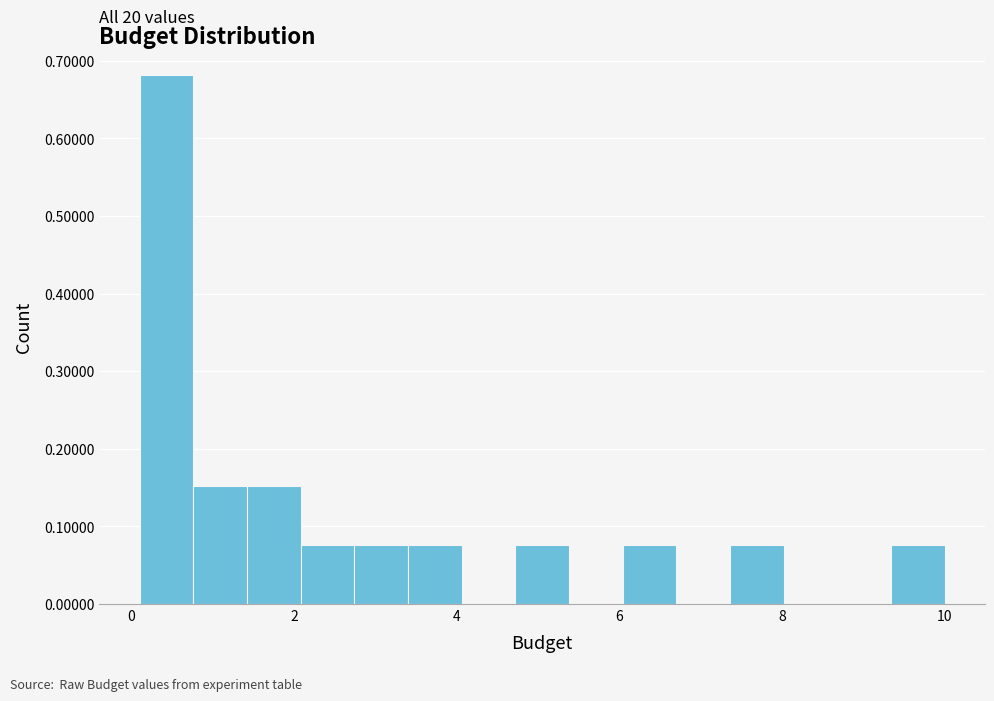

Read against the x-axis, roughly where is the centre of the tallest bar?

0.4